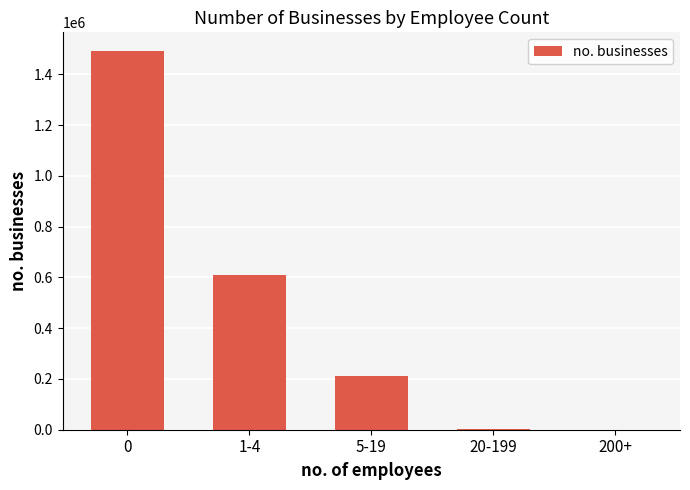

What is the change in value from 1-4 to 200+?

-611273